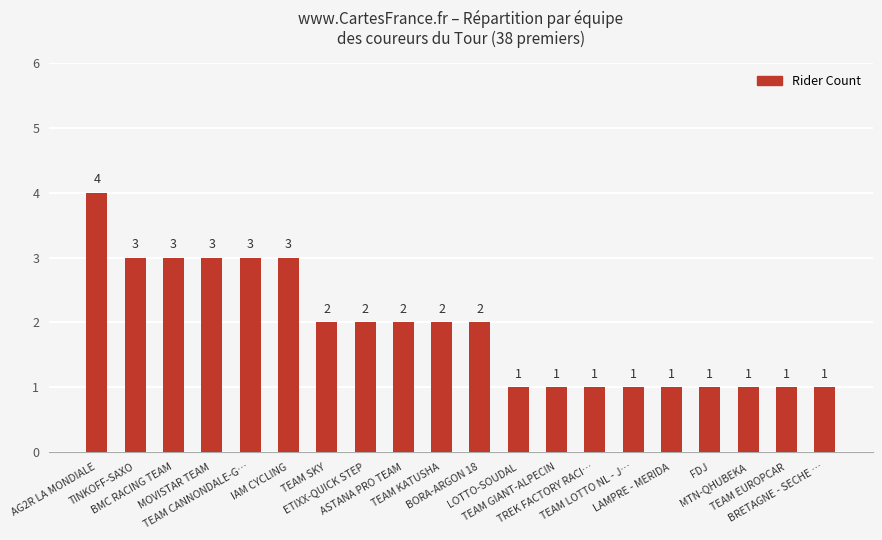

Where does the data first go above 2?

AG2R LA MONDIALE